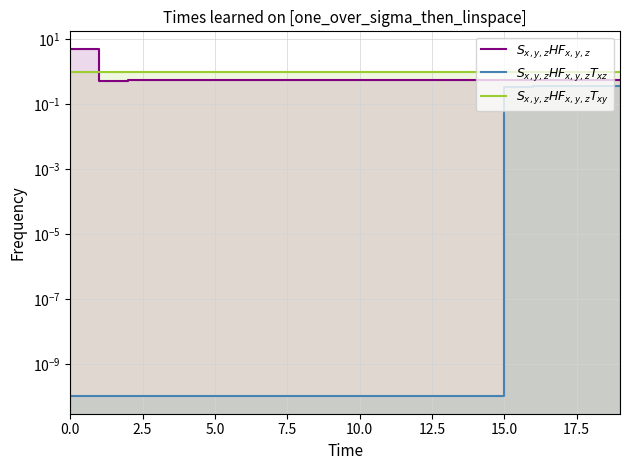

Which series has the largest total across all categories?

$S_{x,y,z}HF_{x,y,z}T_{xy}$